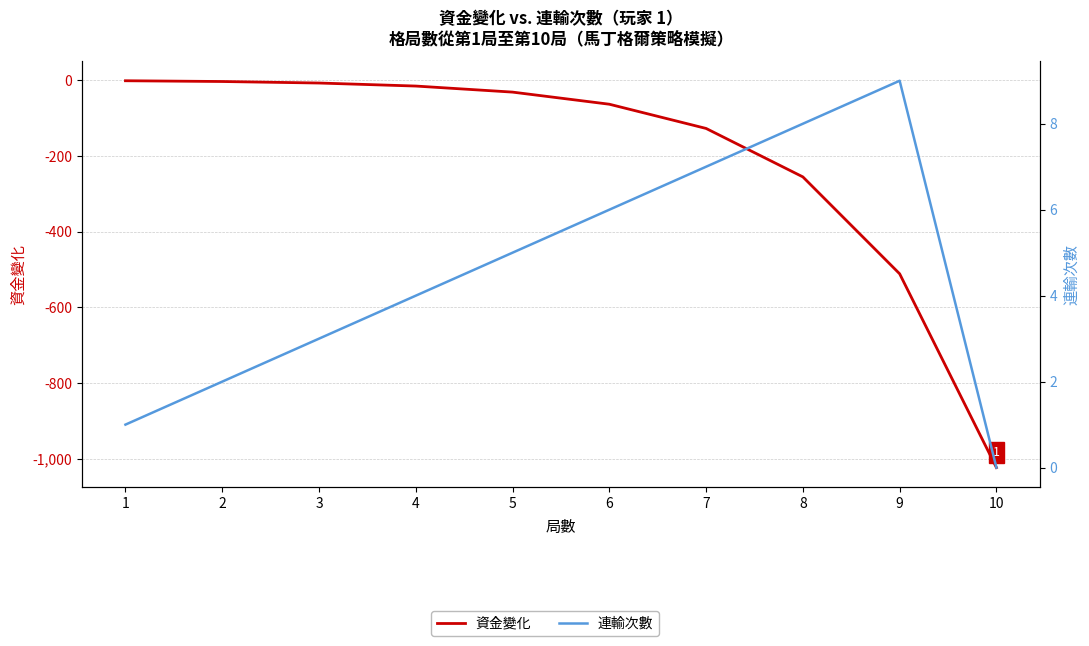

Reading left to right, list all the values displayed in this chart.

資金變化: -1	-3	-7	-15	-31	-63	-127	-255	-511	-1023
連輸次數: 1	2	3	4	5	6	7	8	9	0